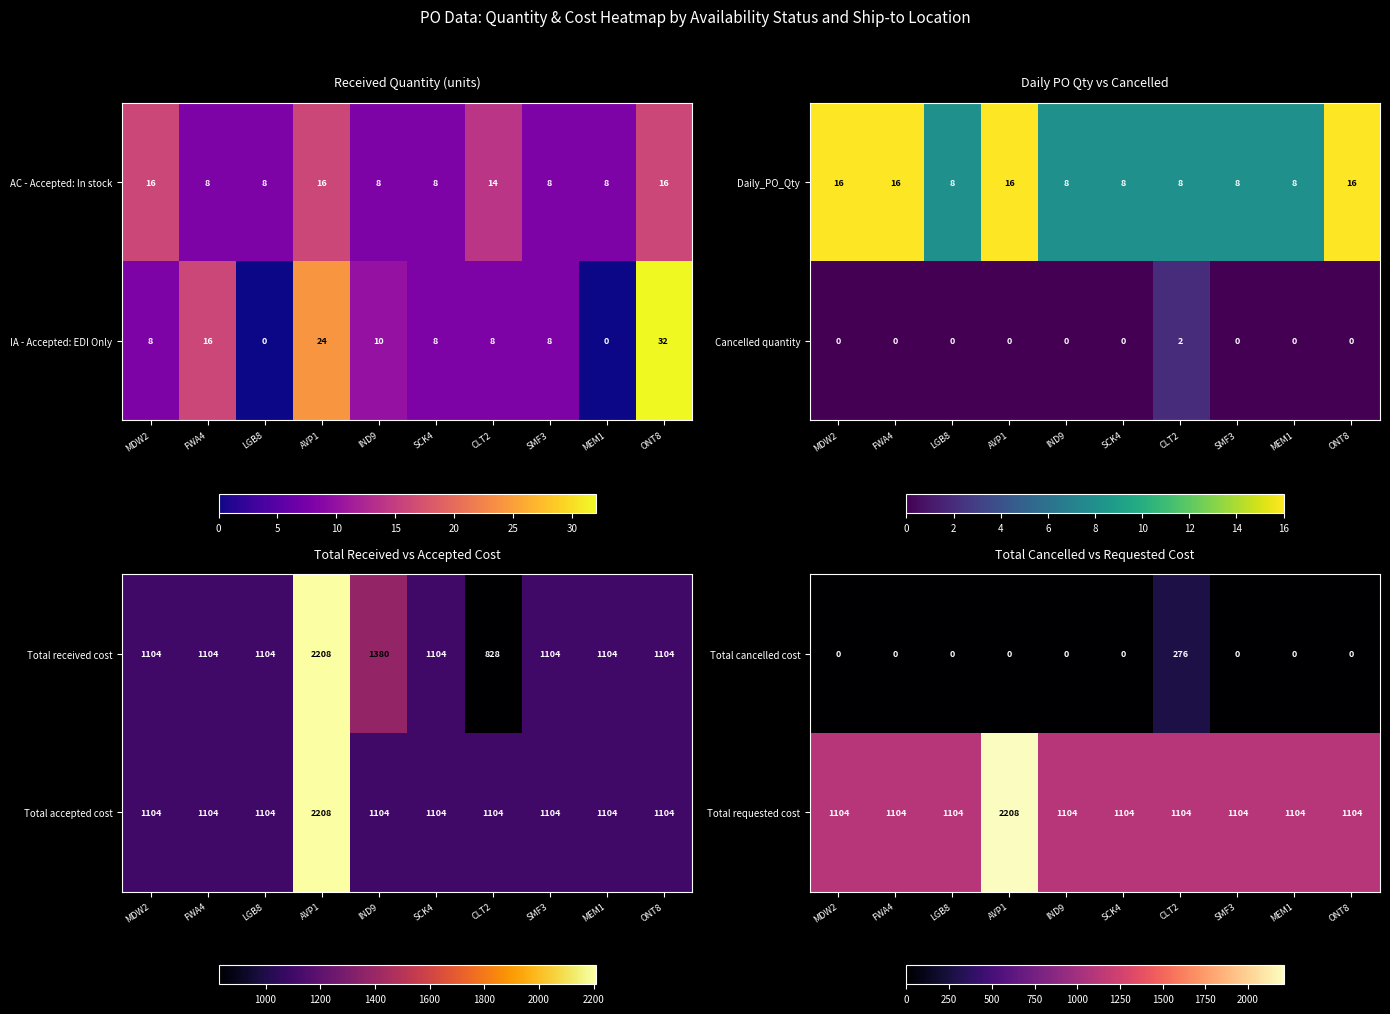

What is the lowest value of the Total requested cost series?

1104